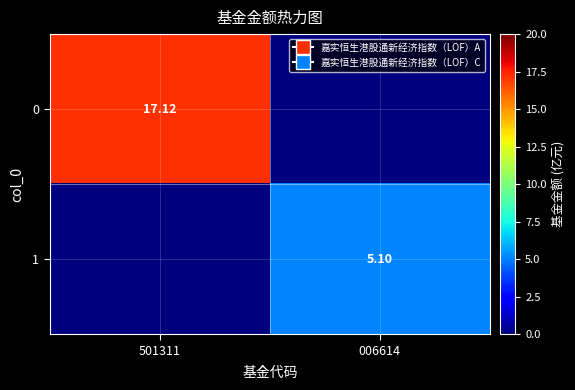

What is the sum of the 1 values at 501311 and 006614?

5.1